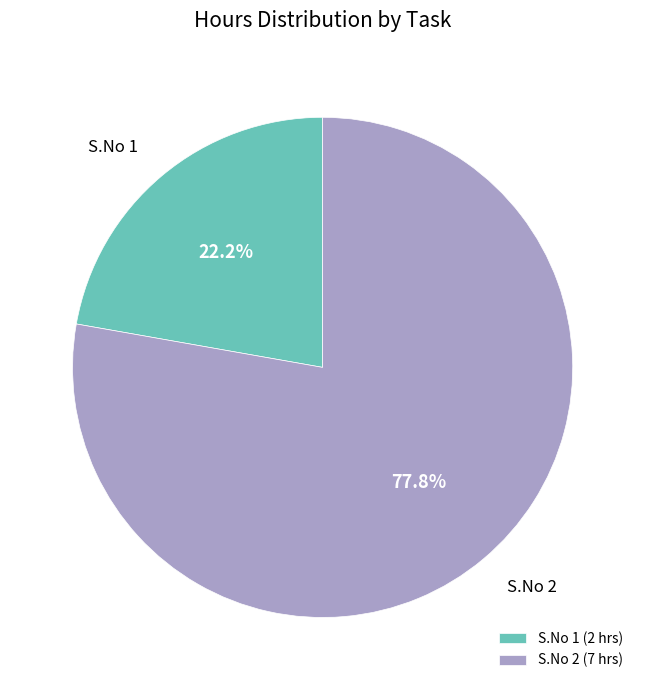

Is there any slice that represents more than half of the pie?

Yes